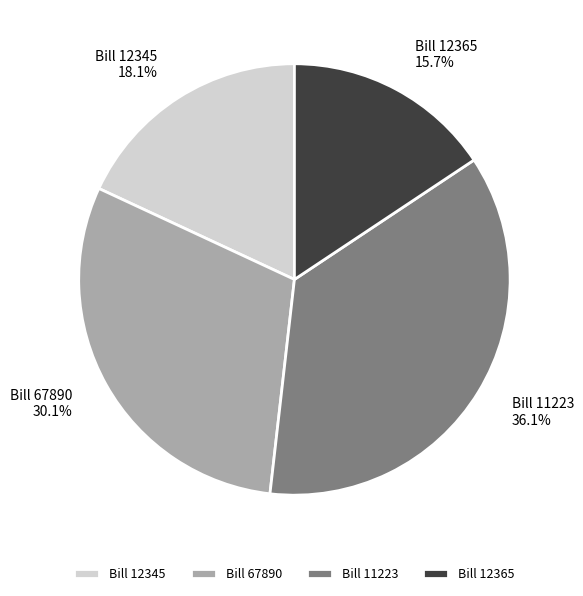

To the nearest percent, what is the average slice percentage?

25%